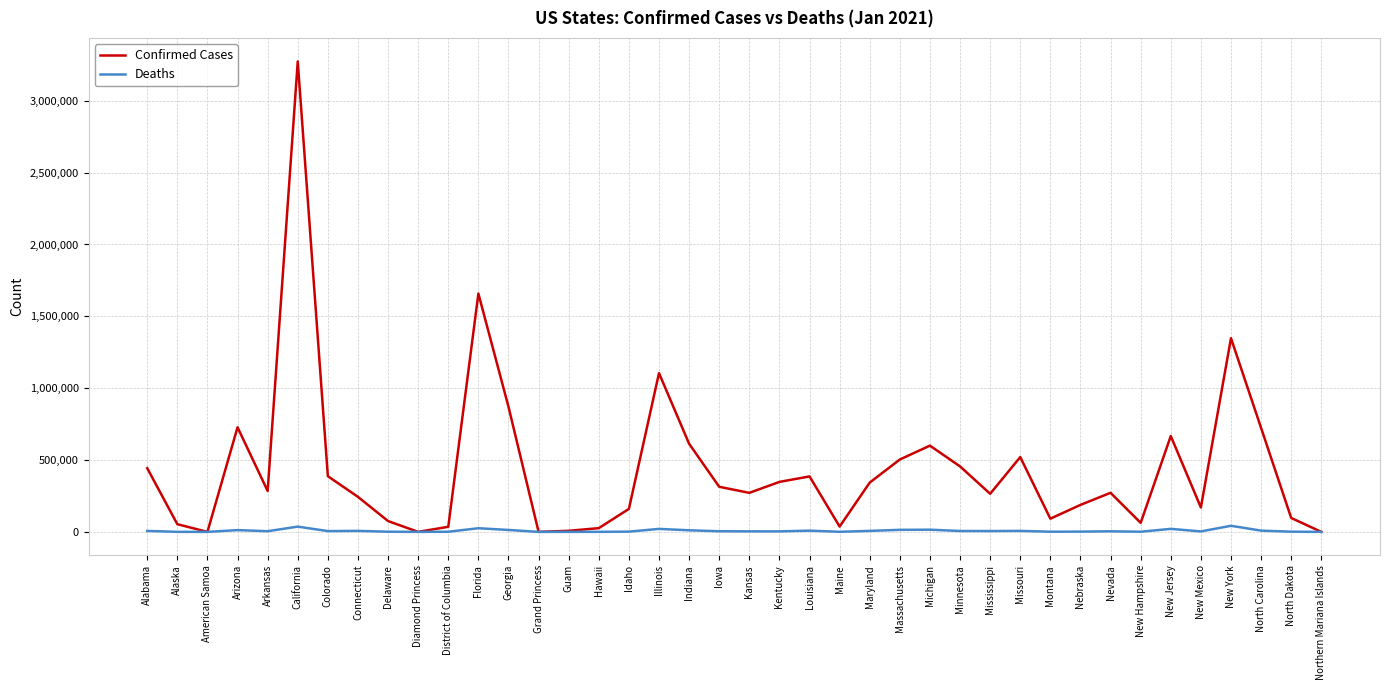

What is the greatest value displayed?

3273743